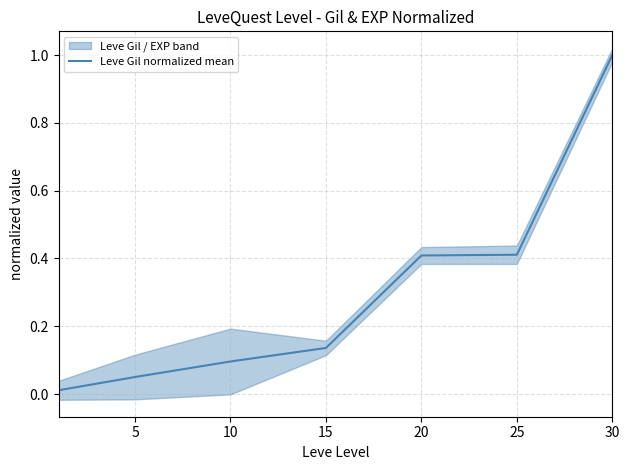

What is the value of the 5th point from the left?

0.4